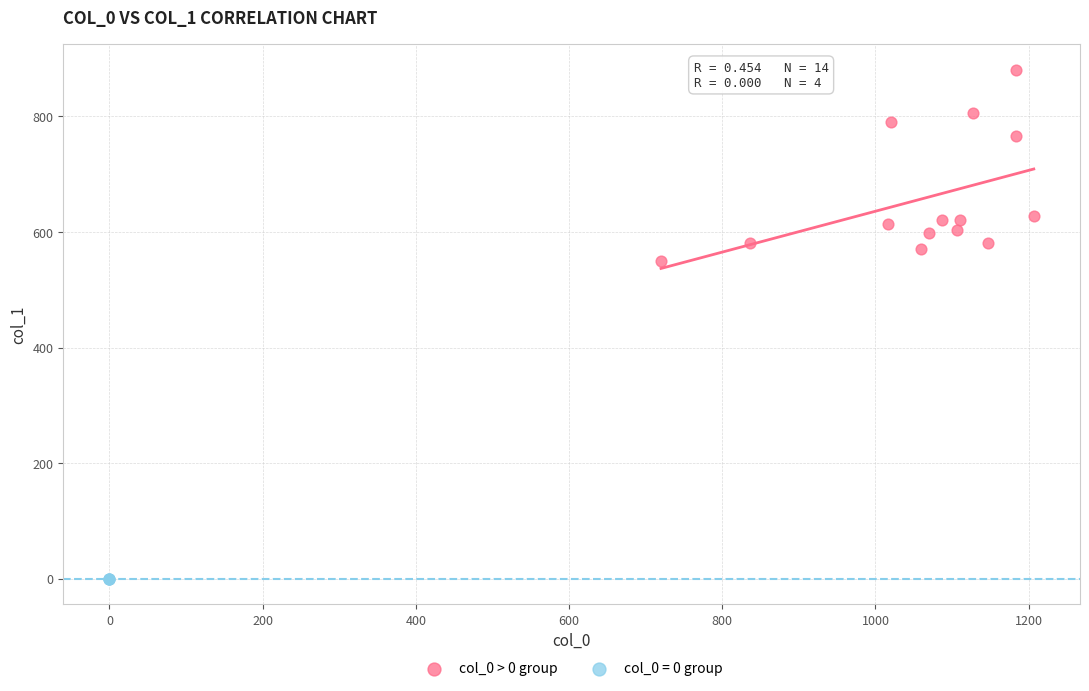

Which series contains the highest Y value?

col_0 > 0 group